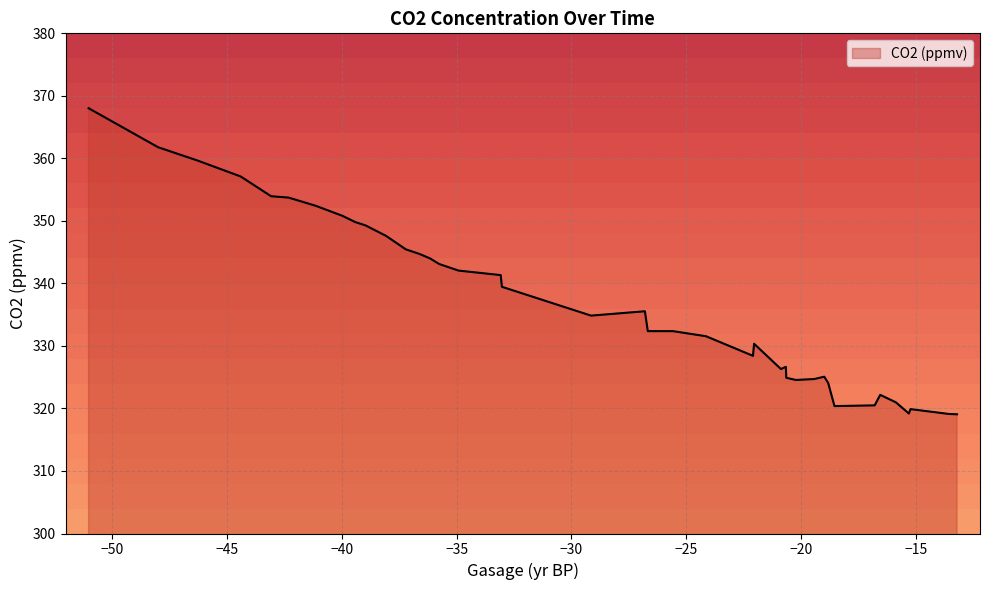

How many values are below 334?

20